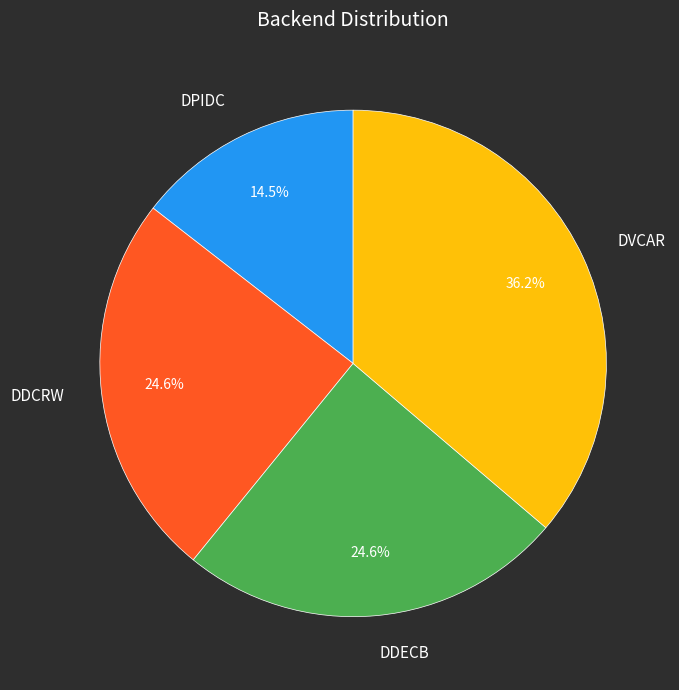

Approximately how many times larger is the value at DDECB compared to DDCRW?

1.0